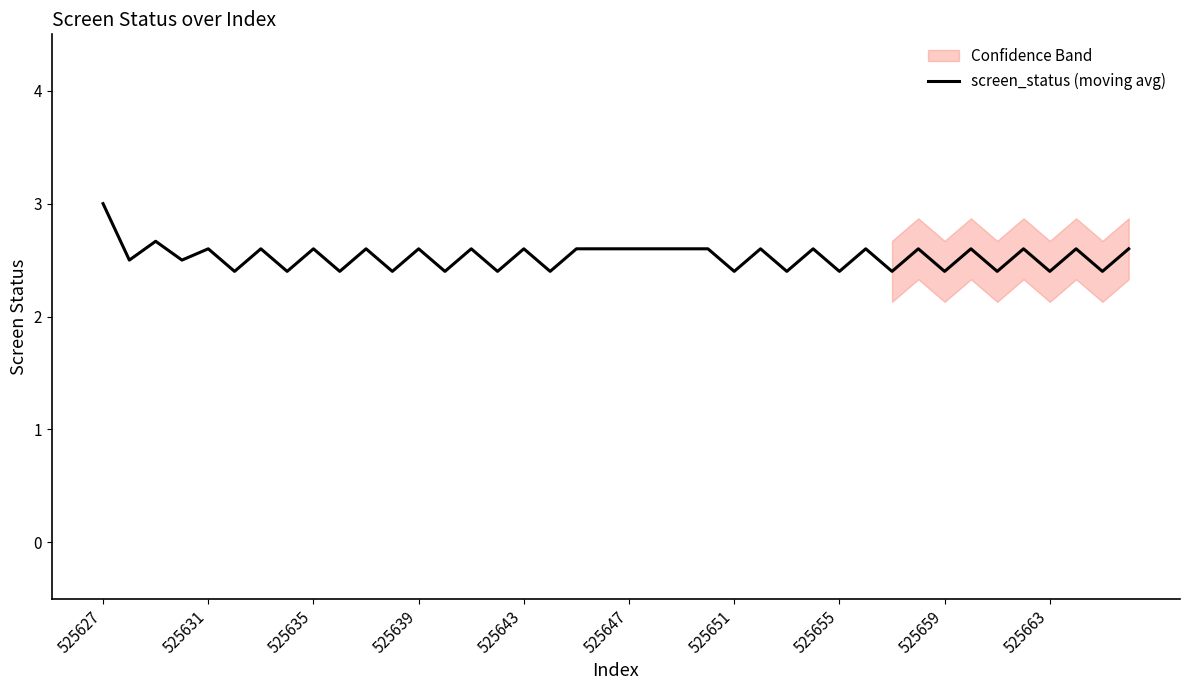

How many values are between 2 and 3?

40